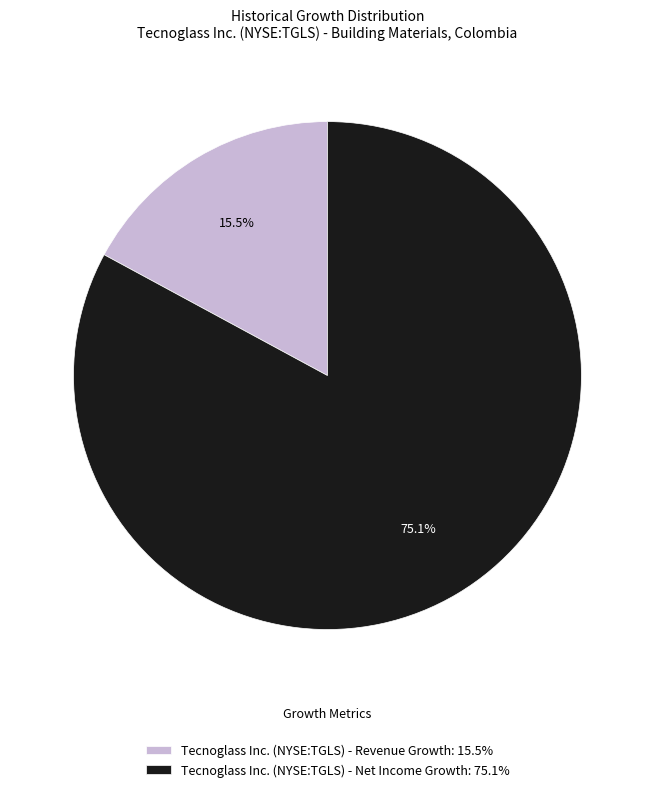

What percentage is the Tecnoglass Inc. (NYSE:TGLS) - Net Income Growth slice, to the nearest percent?

83%